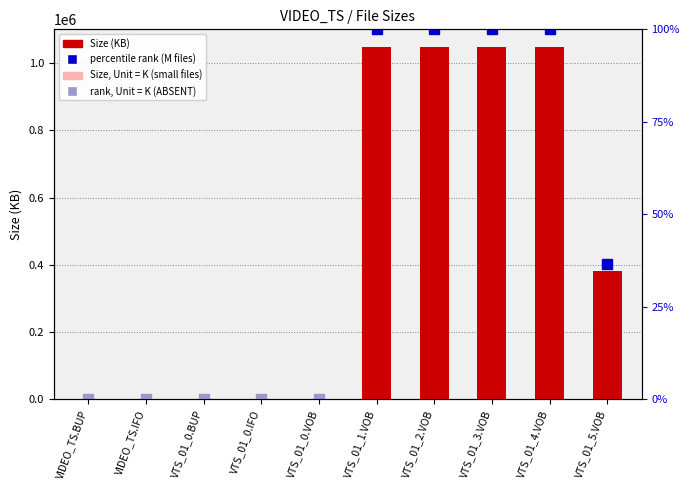

Where is the data nearest to the value 524292?

VTS_01_5.VOB